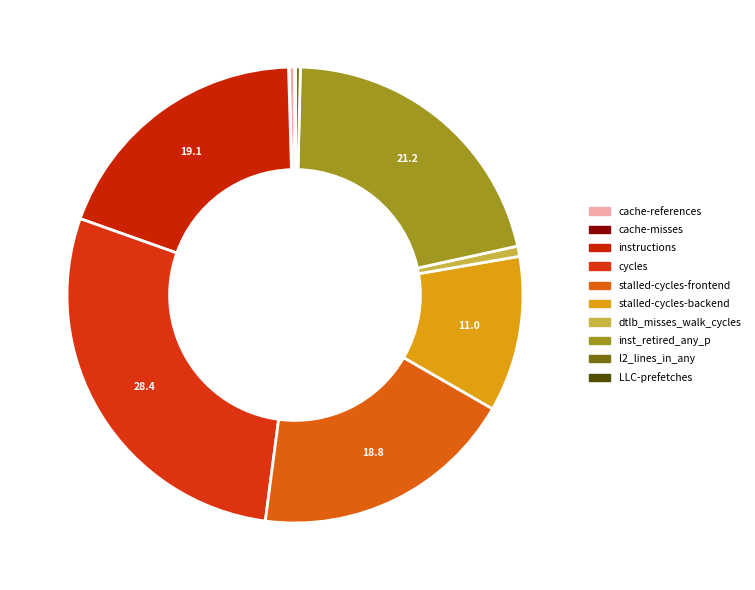

Is there a majority slice in this chart?

No